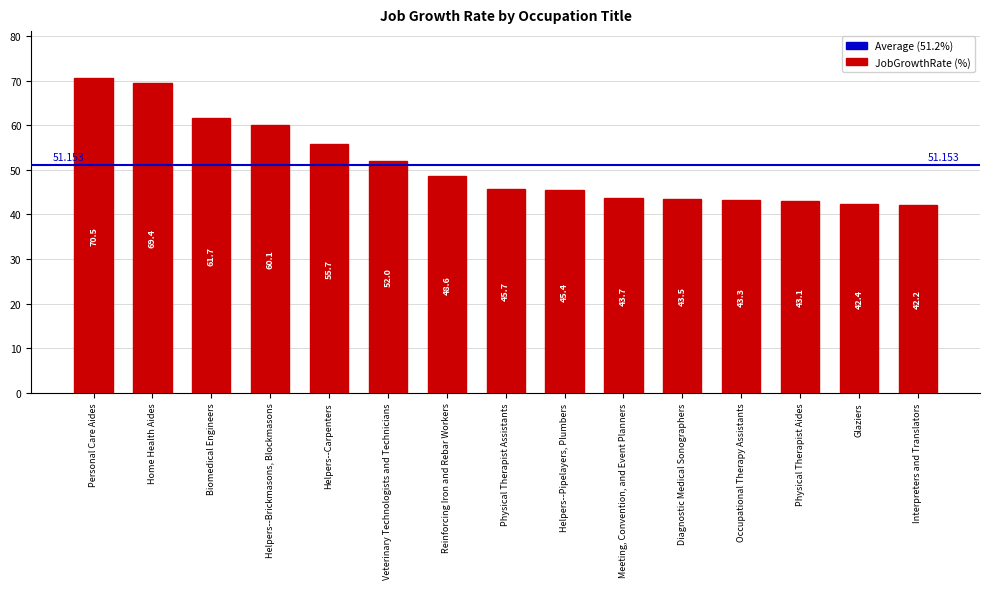

Is it true that the value at Meeting, Convention, and Event Planners is 9.9?

False